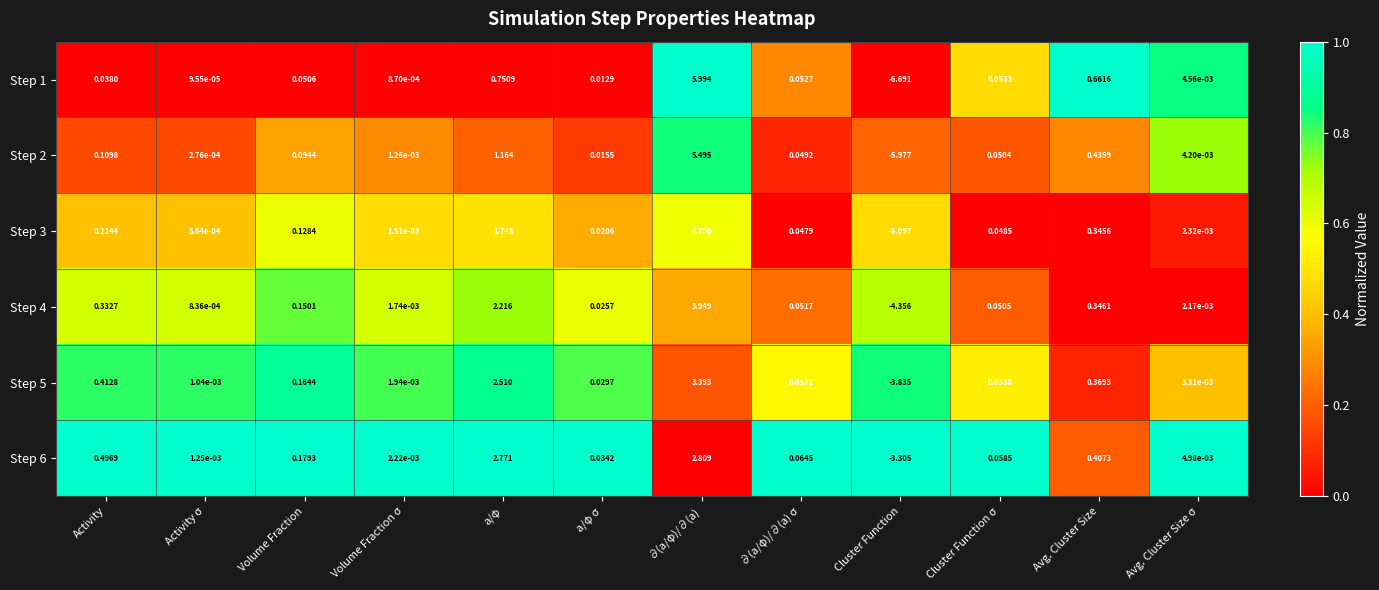

Is the value of Step 5 at a/φ σ greater than the value of Step 3 at a/φ σ?

Yes